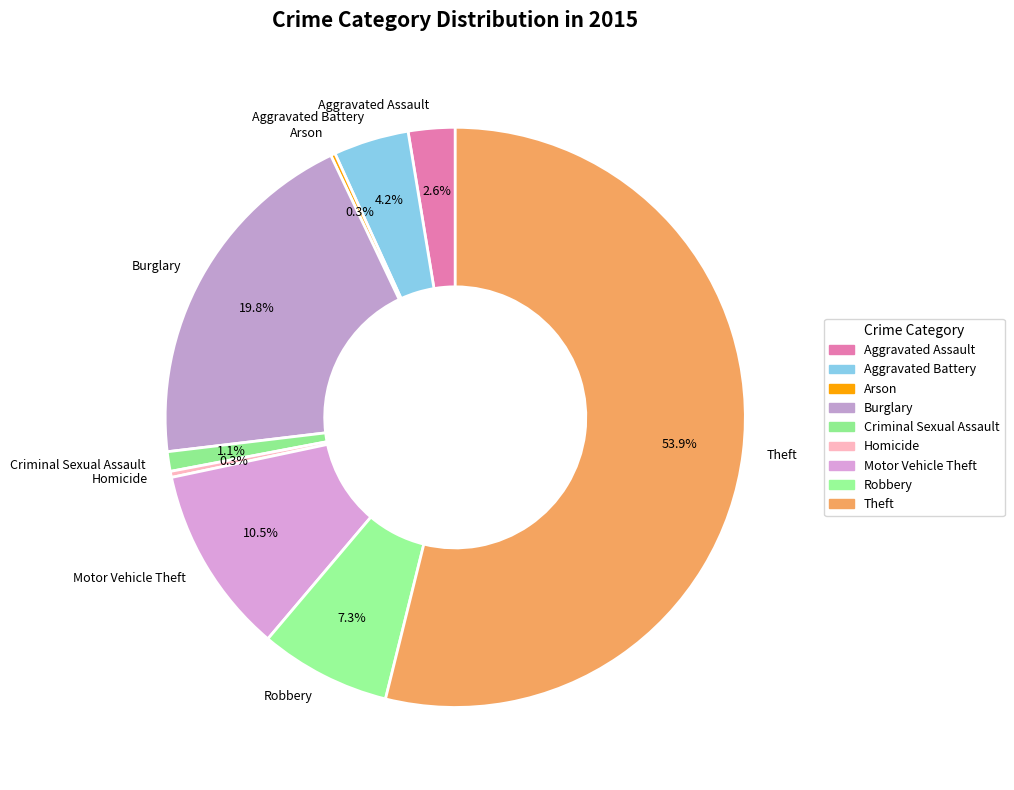

Approximately how many times larger is the value at Theft compared to Burglary?

2.7